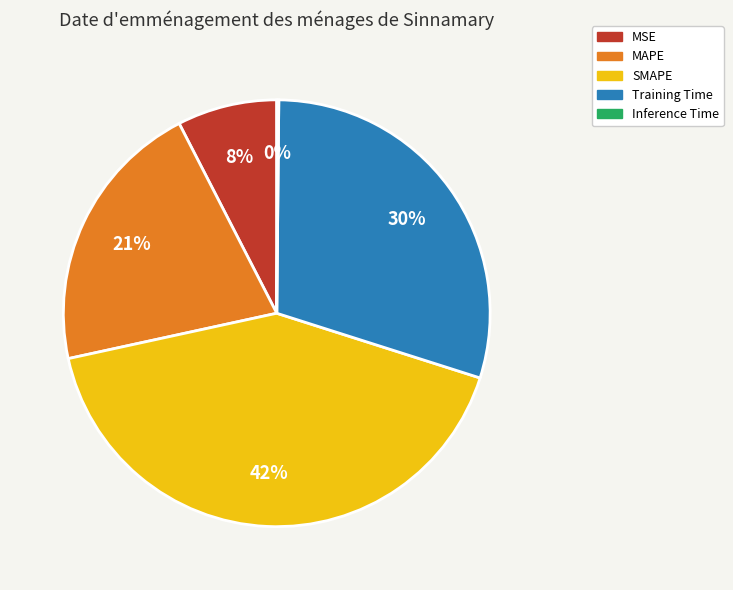

Do SMAPE and Training Time together represent more than half of the pie?

Yes